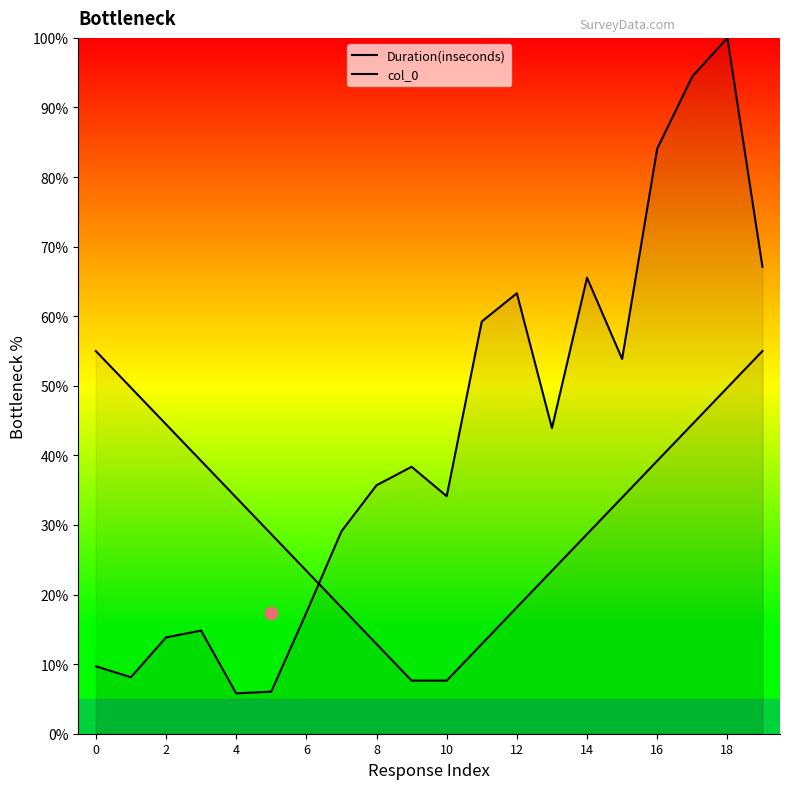

Which series has the largest total across all categories?

Duration(inseconds)